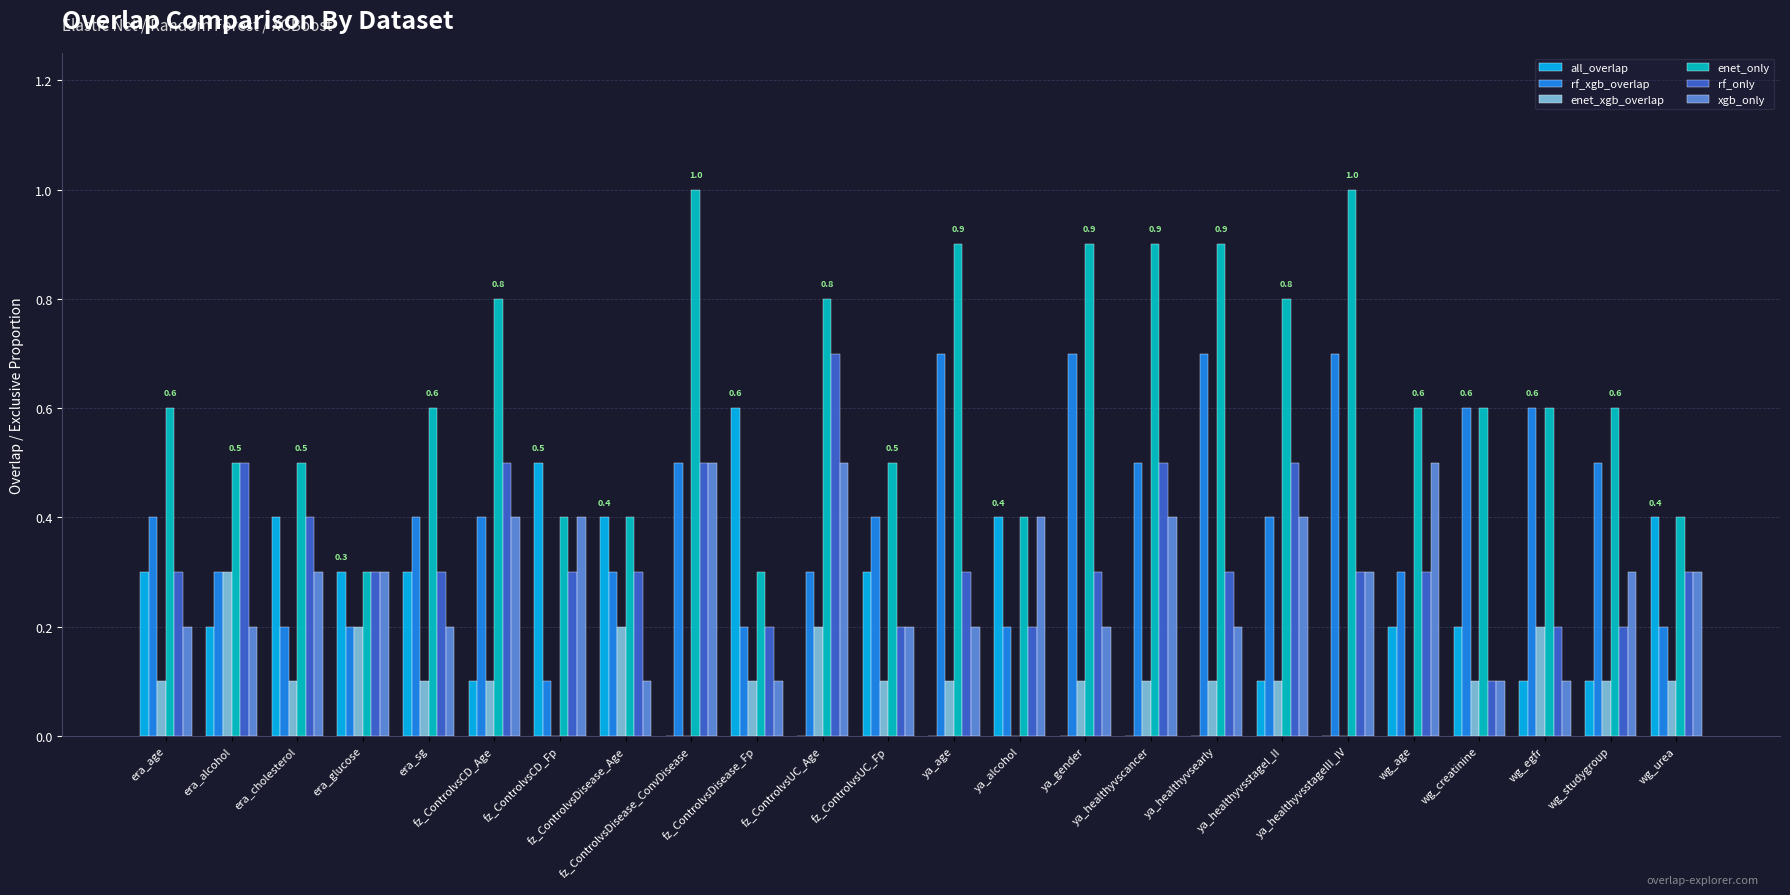

What is the highest value of the xgb_only series?

0.5